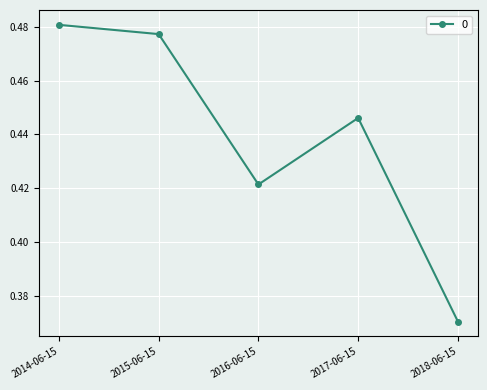

How many interior local peaks (higher than both neighbors) does the data have?

1